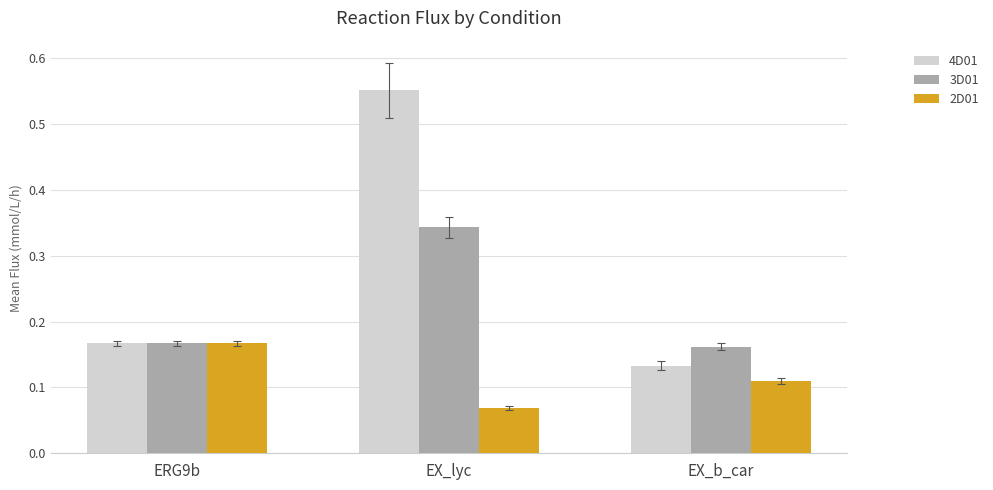

Is the value of 3D01 at ERG9b greater than the value of 2D01 at EX_b_car?

Yes